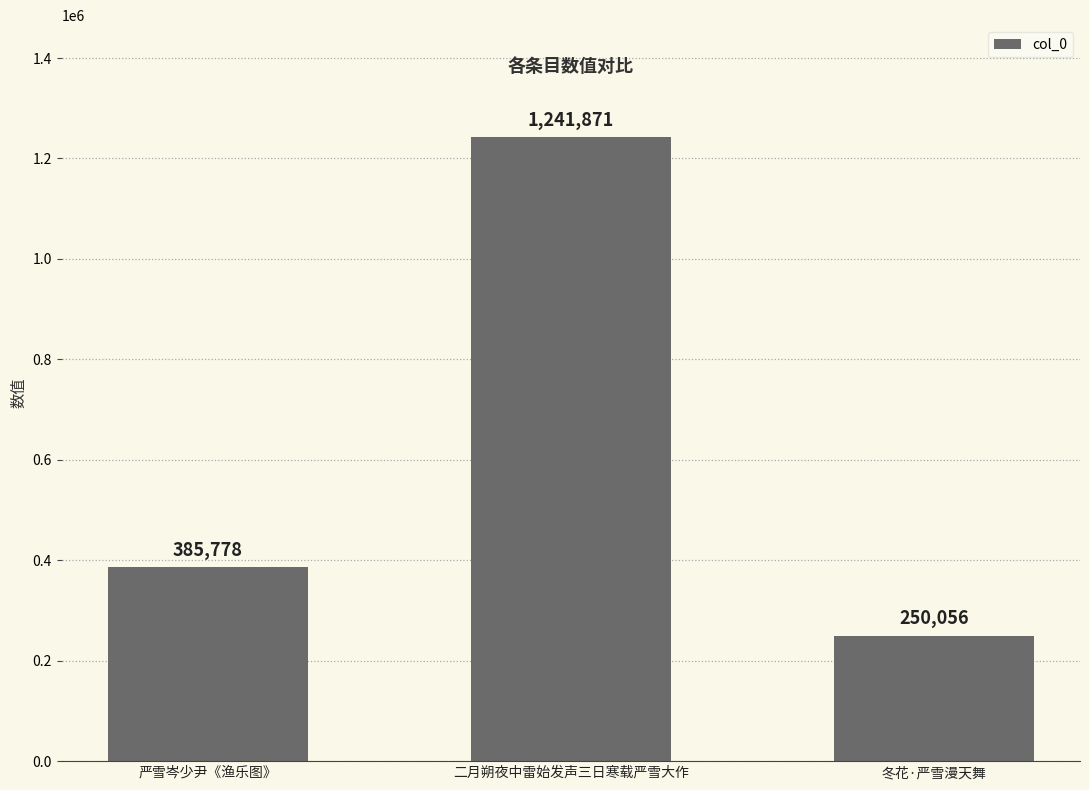

Which category has the lowest value across all series?

冬花·严雪漫天舞